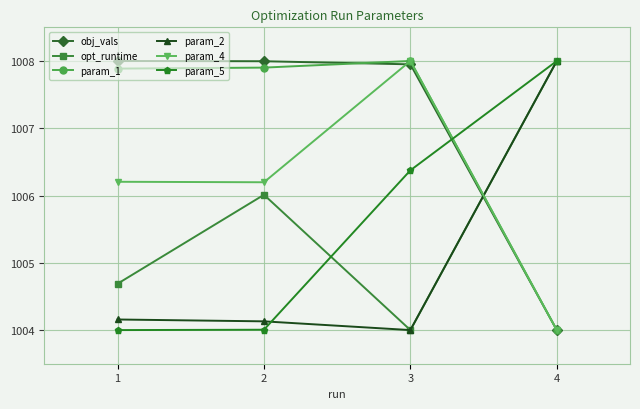

Reading right to left, what are all the values shown in this chart?

obj_vals: 4=1004.0	3=1007.9	2=1008.0	1=1008.0
opt_runtime: 4=1008.0	3=1004.0	2=1006.0	1=1004.7
param_1: 4=1004.0	3=1008.0	2=1007.9	1=1007.9
param_2: 4=1008.0	3=1004.0	2=1004.1	1=1004.2
param_4: 4=1004.0	3=1008.0	2=1006.2	1=1006.2
param_5: 4=1008.0	3=1006.4	2=1004.0	1=1004.0